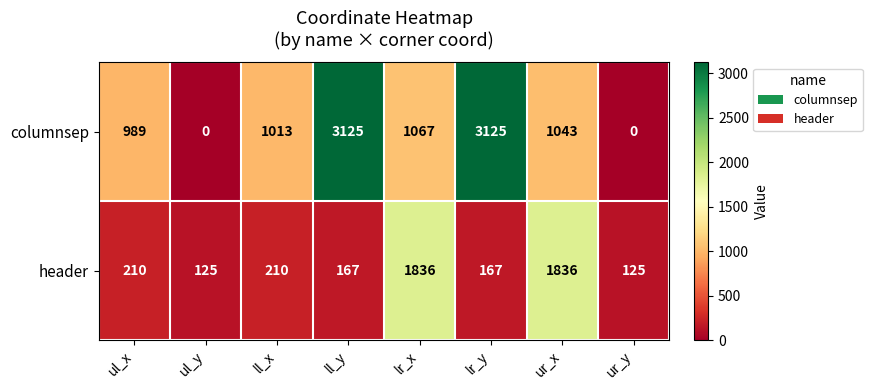

Is it true that header equals 54 at ul_y?

False